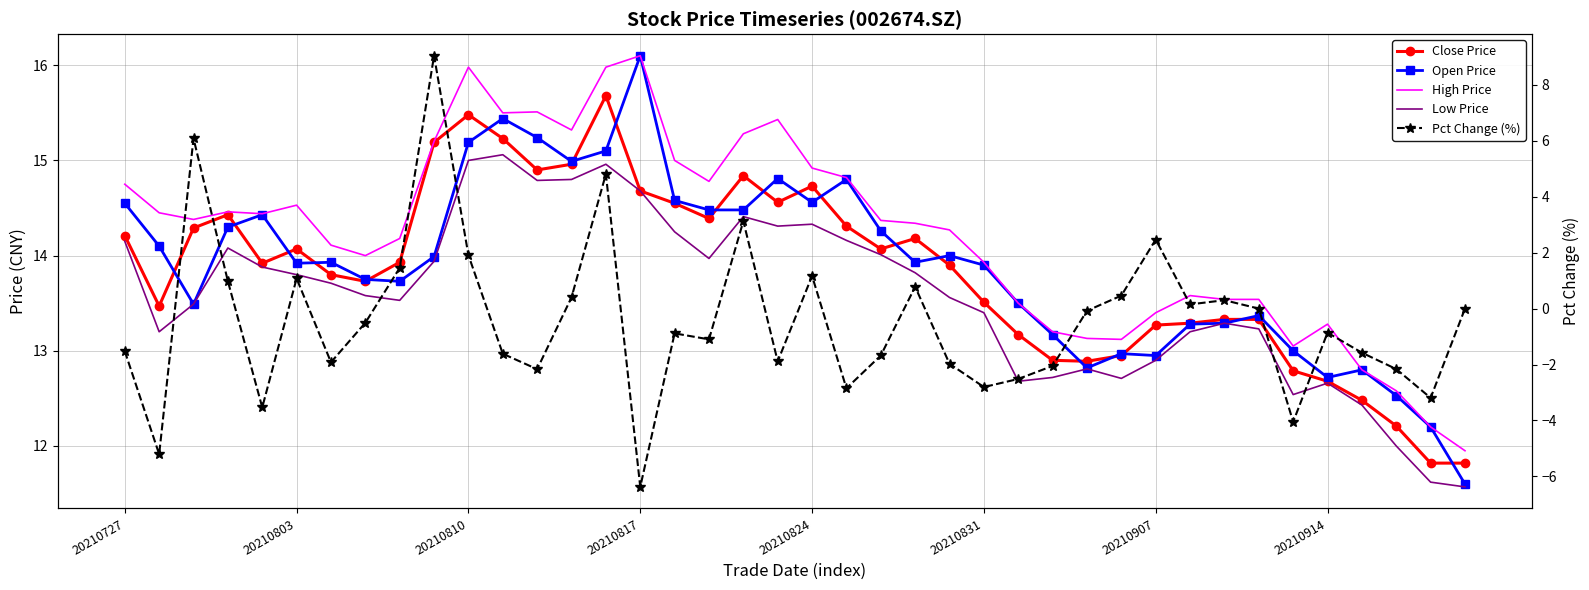

What is the sum of all High Price values?

568.9